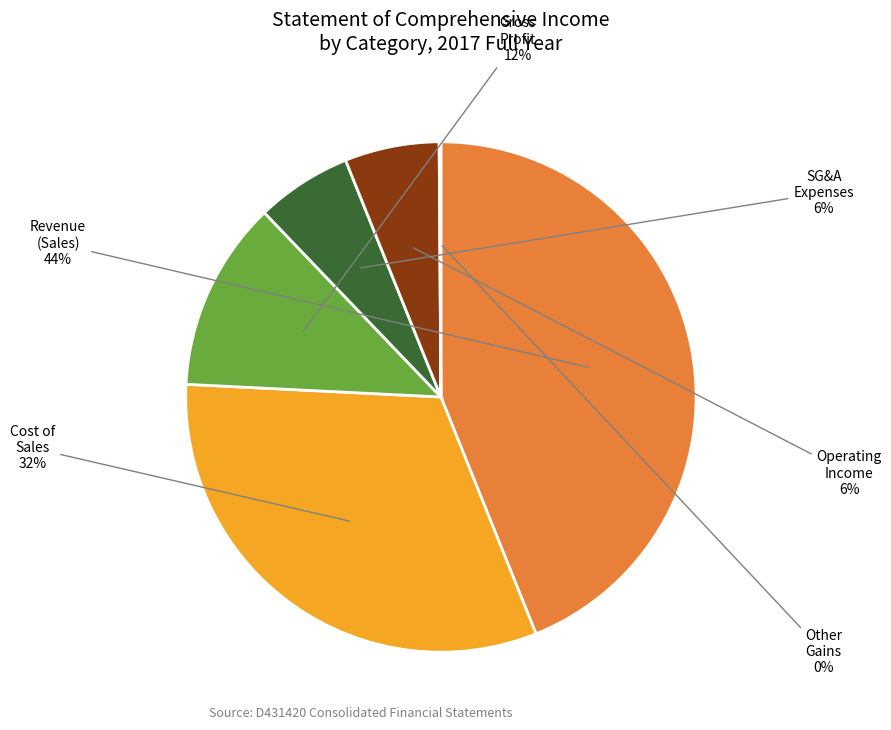

To the nearest percent, what is the difference between the largest and smallest slice percentages?

44%